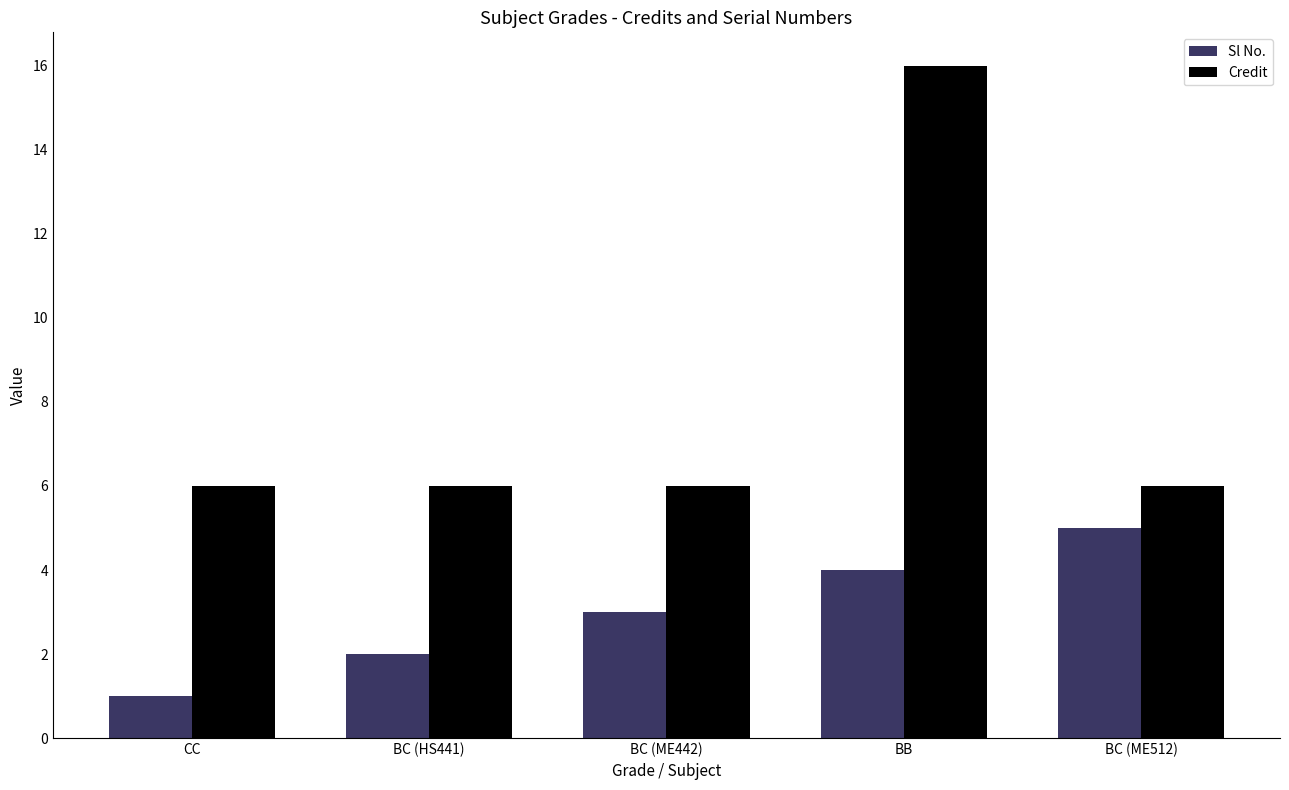

Is it true that Credit equals 6 at BC (HS441)?

True